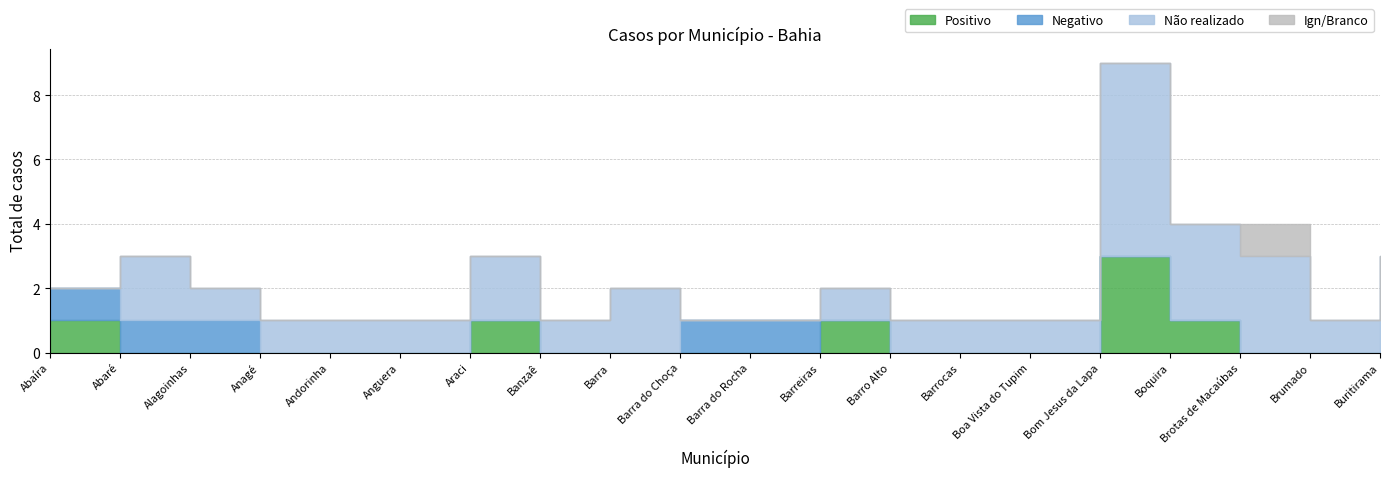

Which series has the widest spread of values?

Não realizado